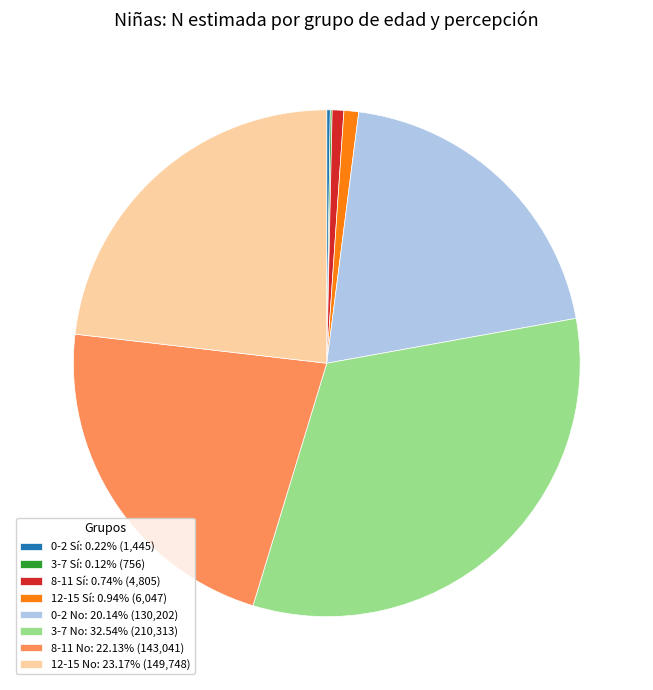

Is 0-2 No: 20.14% (130,202) the majority of the pie?

No